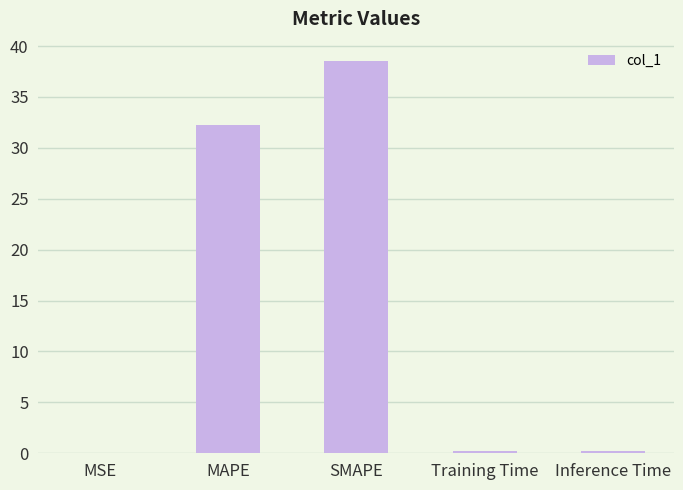

Where is the data nearest to the value 19?

MAPE